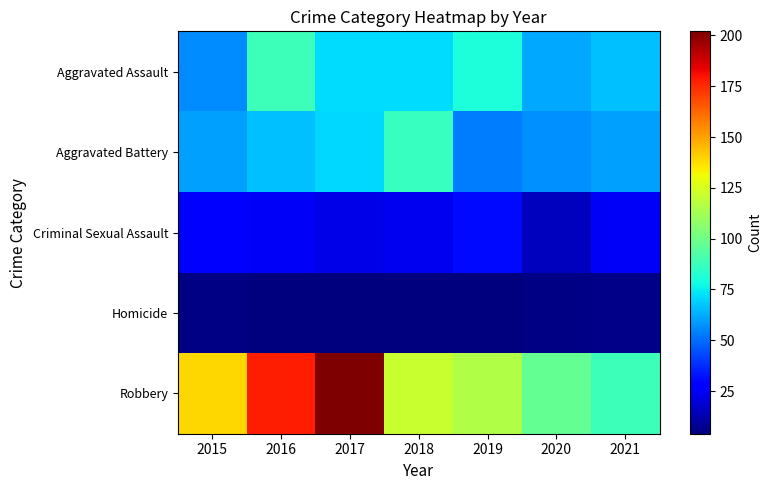

Reading left to right, what are all the values shown in this chart?

Aggravated Assault: 2015=56	2016=88	2017=72	2018=72	2019=80	2020=62	2021=66
Aggravated Battery: 2015=60	2016=66	2017=71	2018=86	2019=53	2020=57	2021=60
Criminal Sexual Assault: 2015=29	2016=25	2017=22	2018=24	2019=31	2020=15	2021=25
Homicide: 2015=5	2016=4	2017=4	2018=4	2019=4	2020=5	2021=6
Robbery: 2015=139	2016=178	2017=202	2018=121	2019=116	2020=97	2021=88